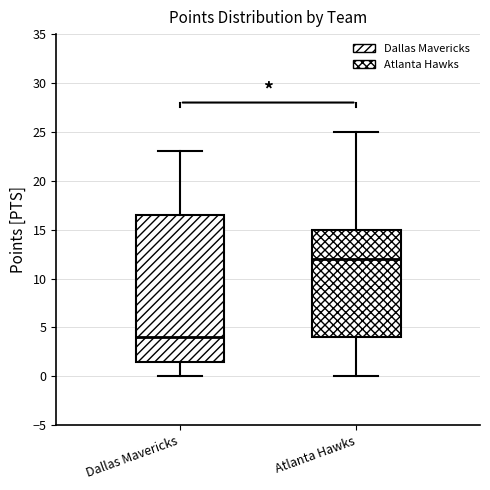

Comparing the boxes themselves (not the whiskers), which one is the tallest?

Dallas Mavericks